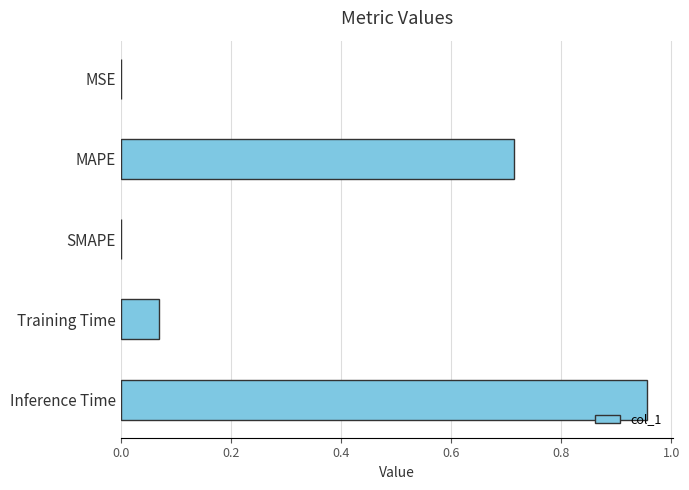

Are the bars horizontal?

Yes